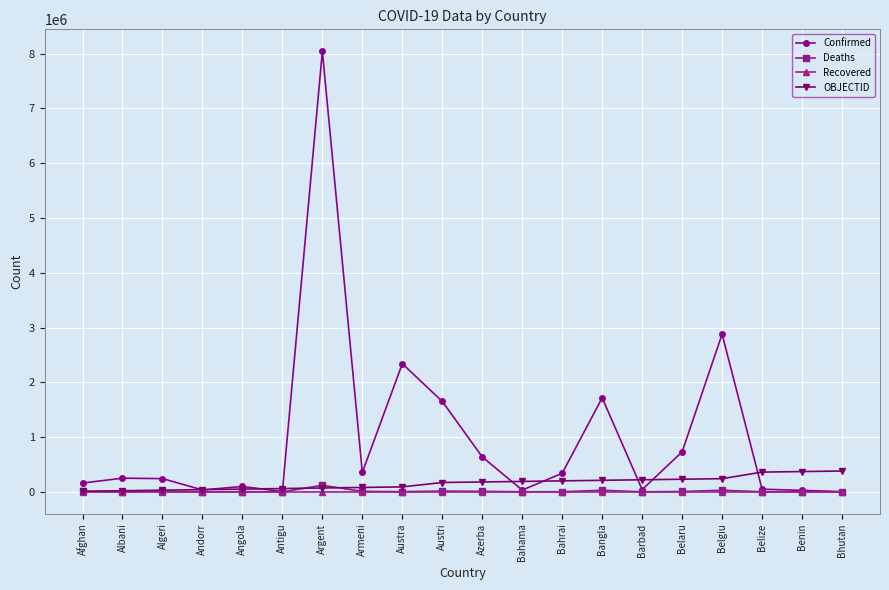

After their last crossing, which series has the higher values: Deaths or Recovered?

Recovered